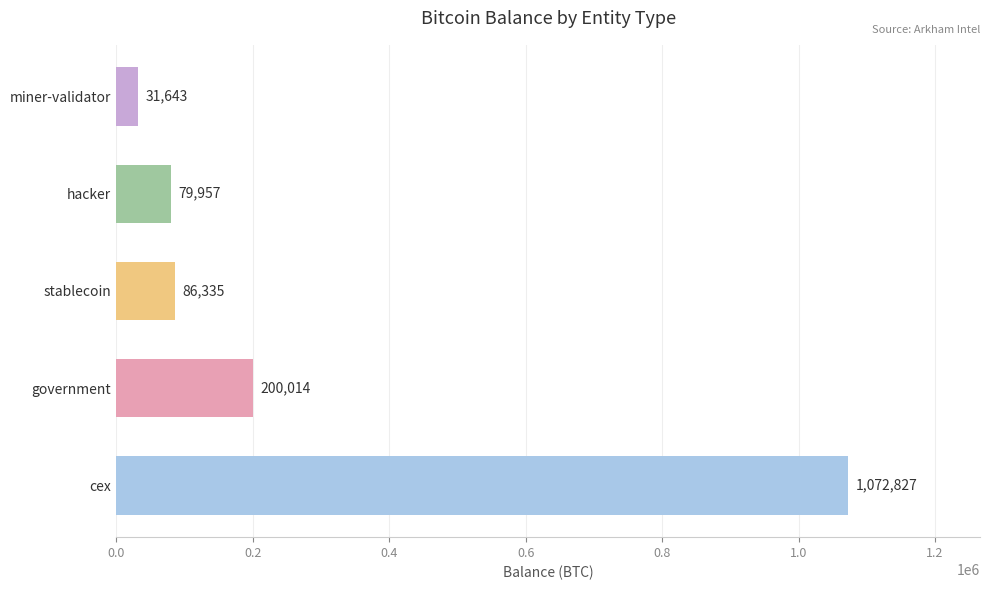

List the labels in order of value, largest first.

cex, government, stablecoin, hacker, miner-validator